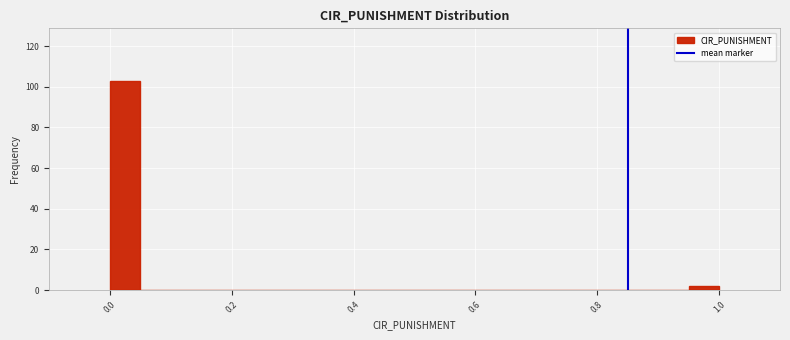

Read against the x-axis, roughly where is the centre of the tallest bar?

0.02